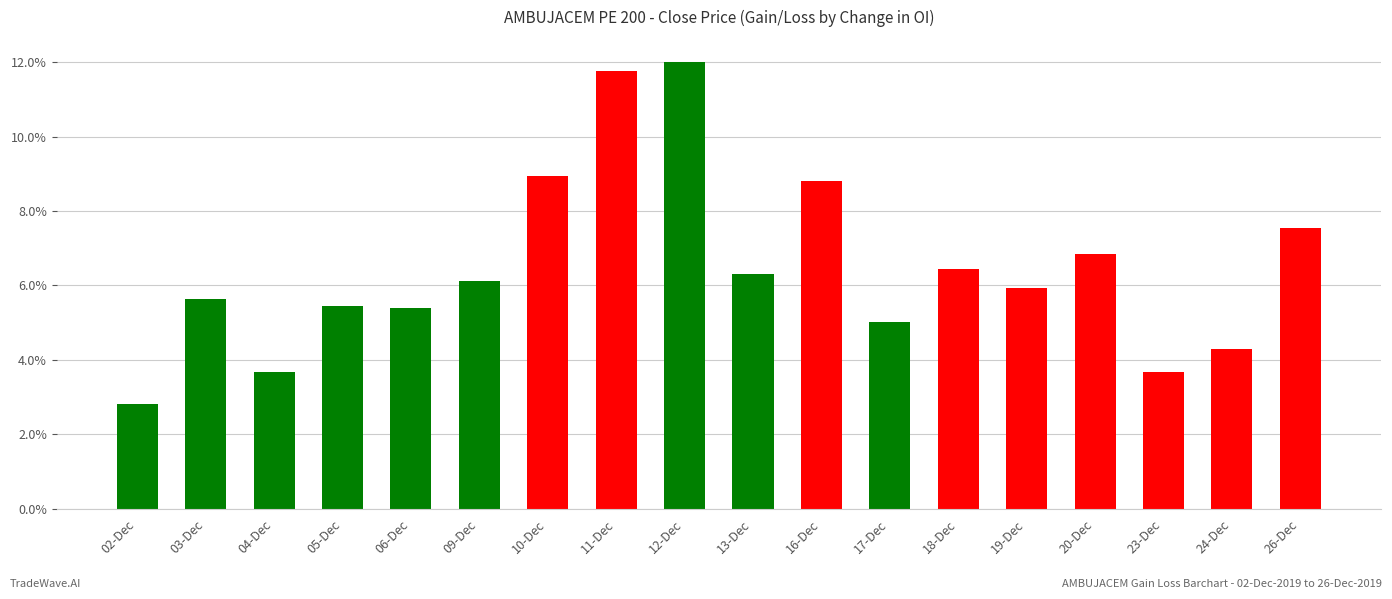

The chart shows a value of 11.8 at 20-Dec. True or false?

False